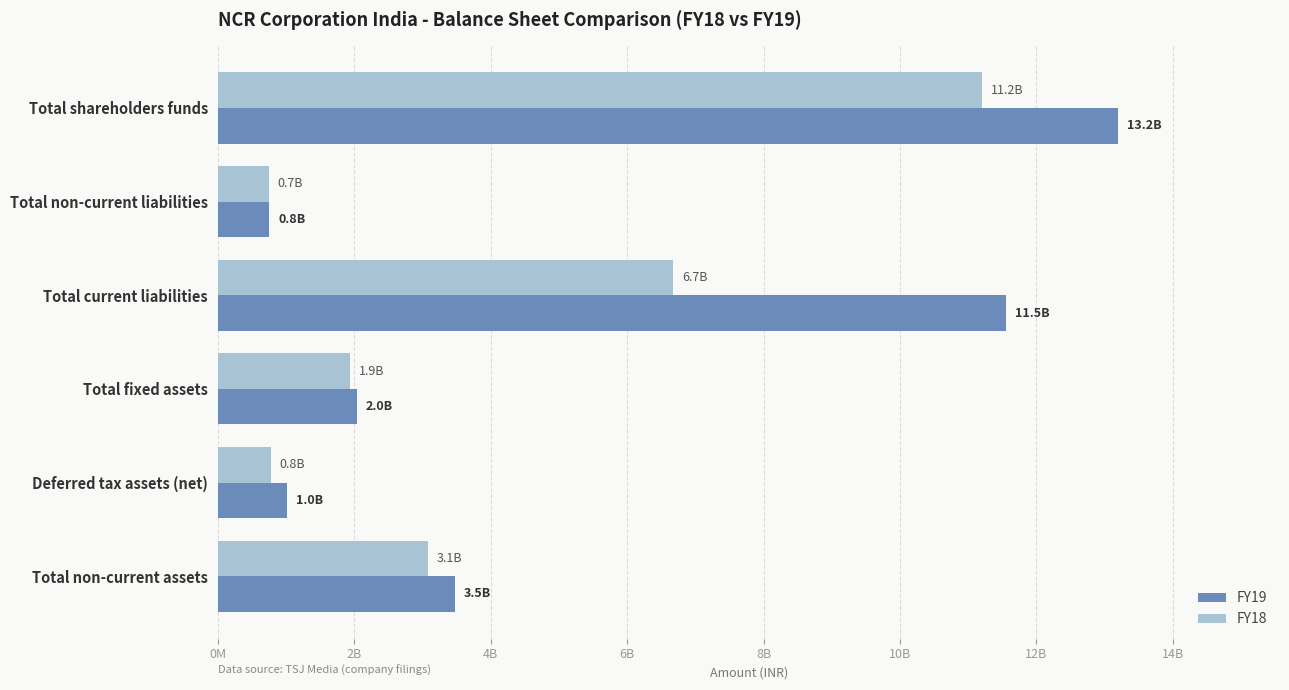

What are all the series names shown in the legend?

FY19, FY18